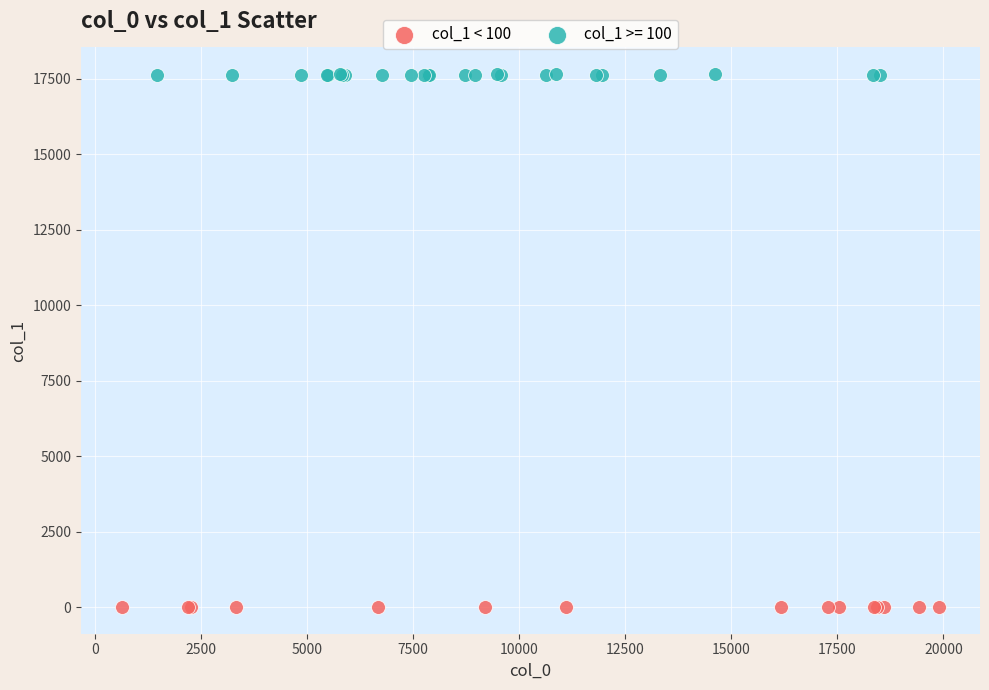

Which series has the widest spread of Y values?

col_1 >= 100